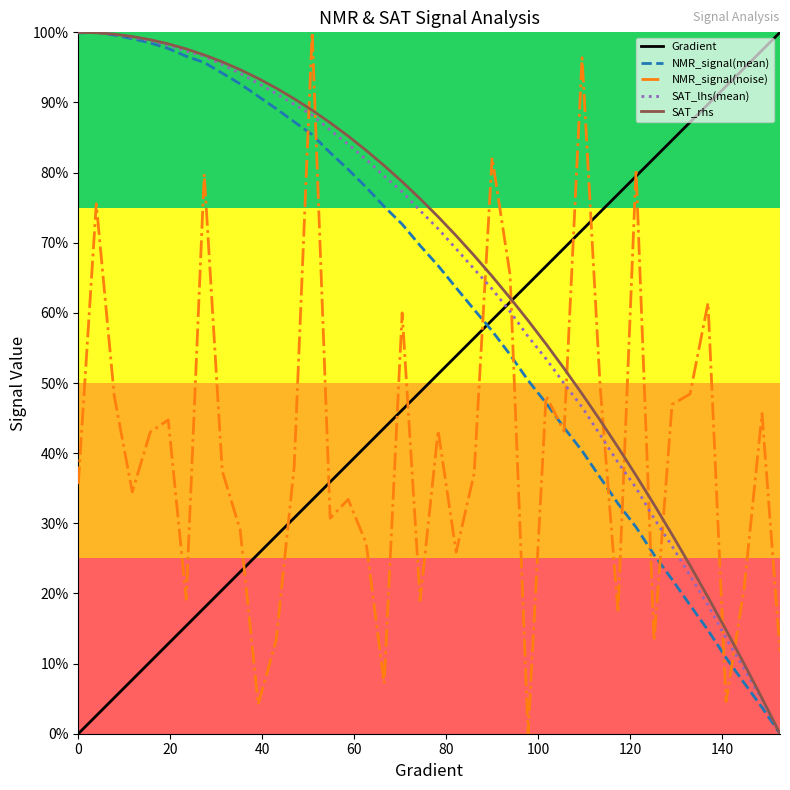

What is the greatest value displayed?

100.0